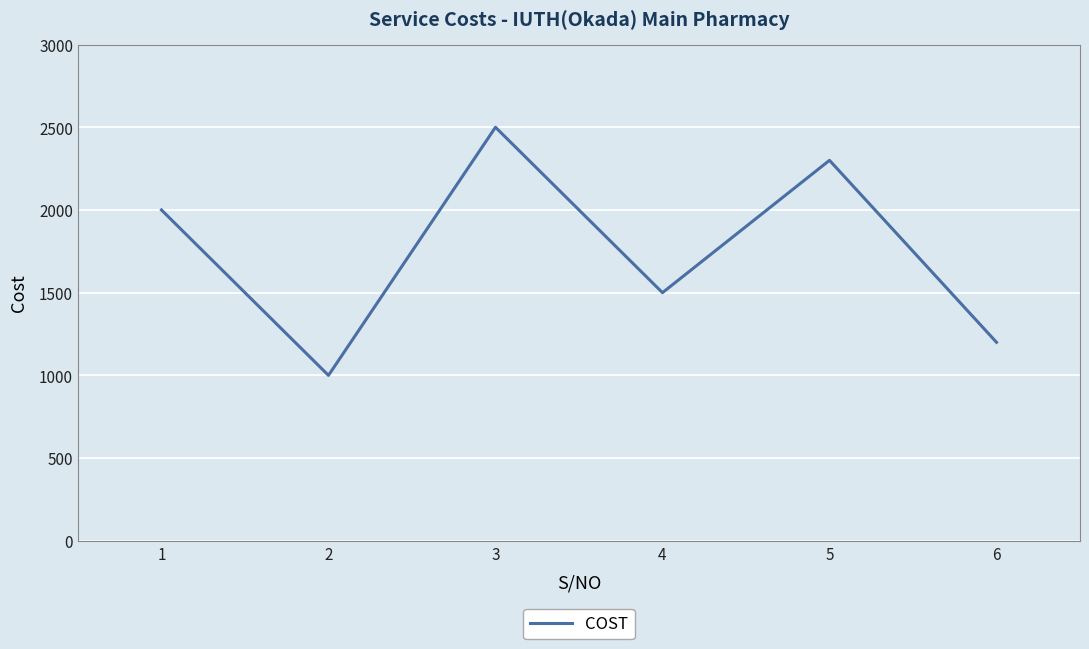

Rank the categories by value from lowest to highest.

2, 6, 4, 1, 5, 3